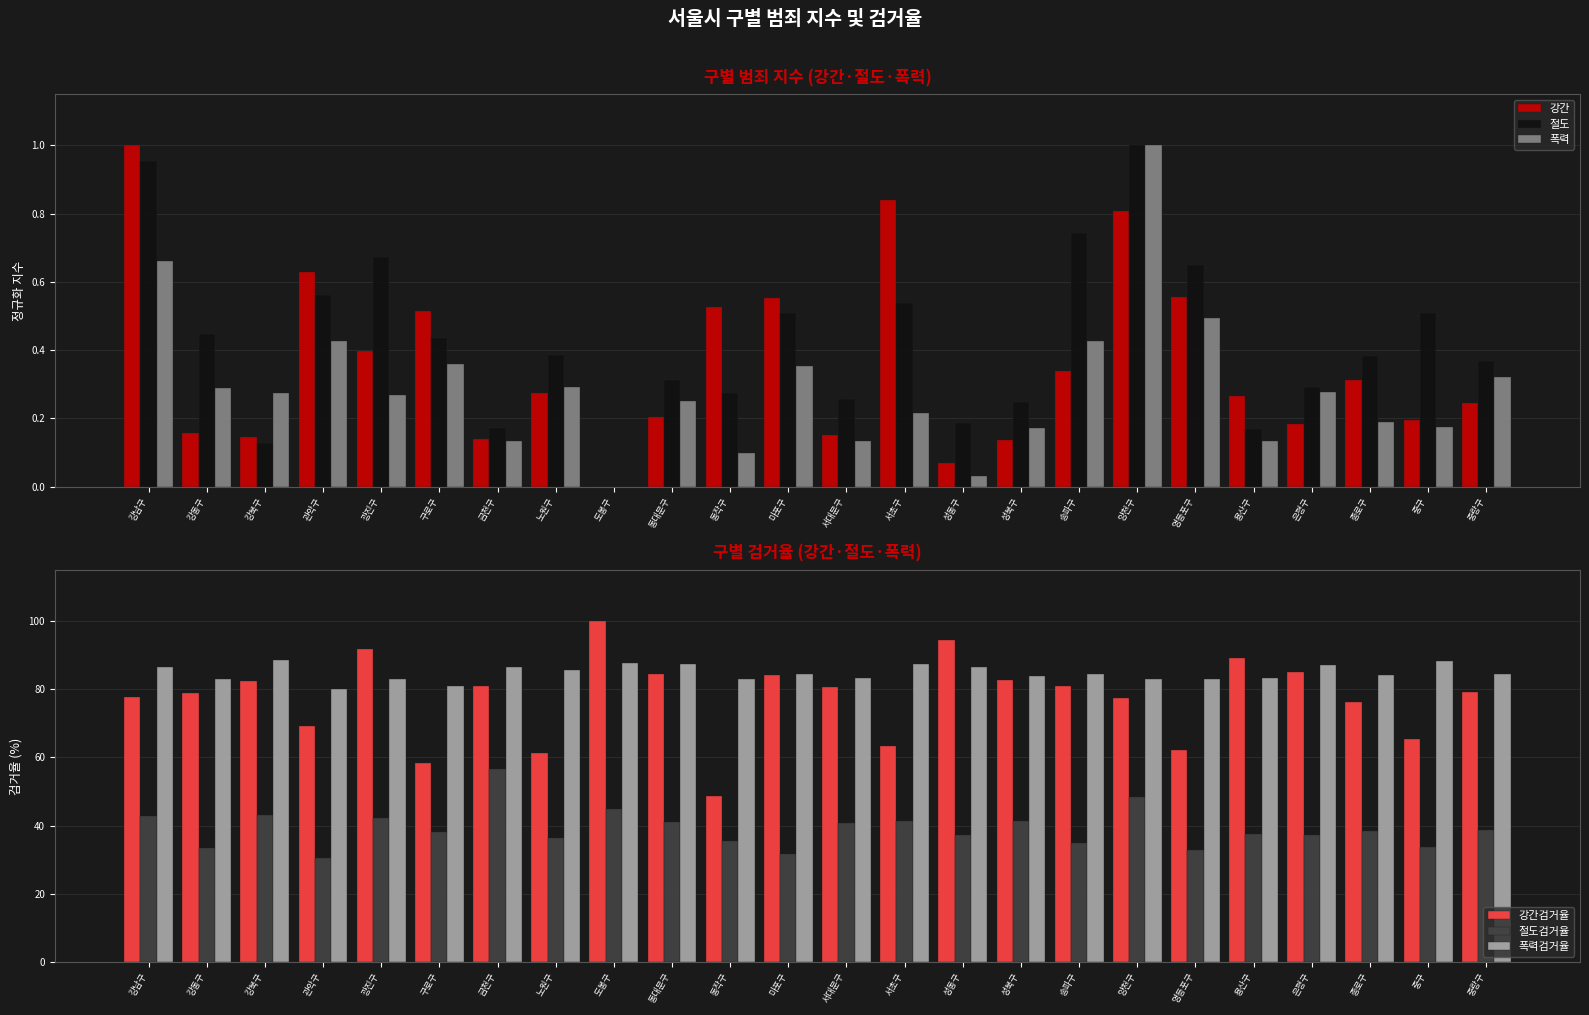

How many bars are there in total?

144